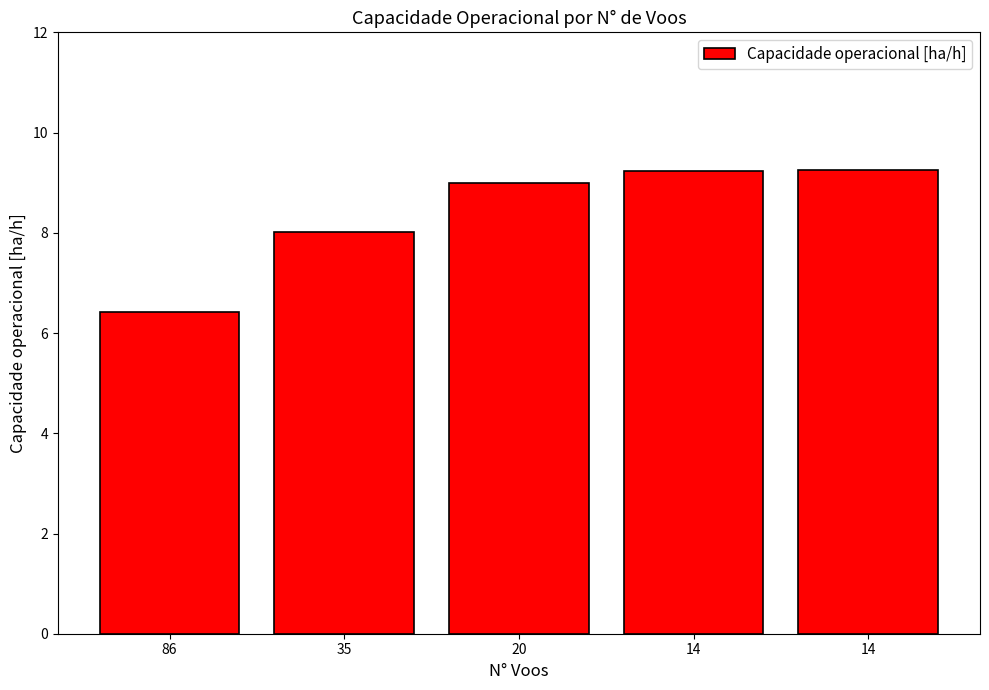

Where is the data nearest to the value 7?

86